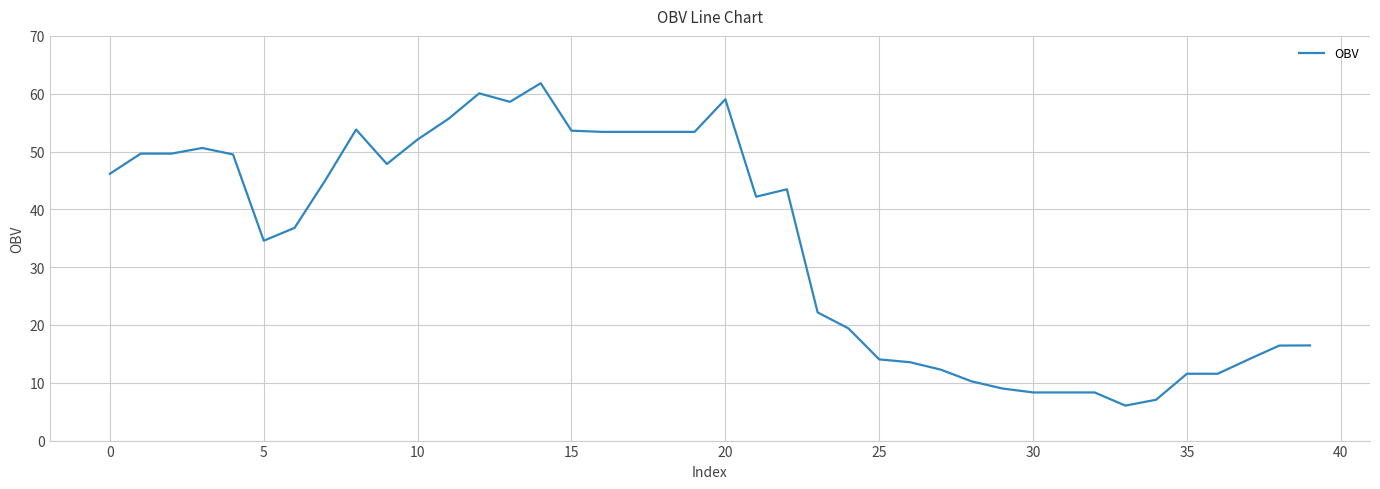

What is the greatest value displayed?

61.8